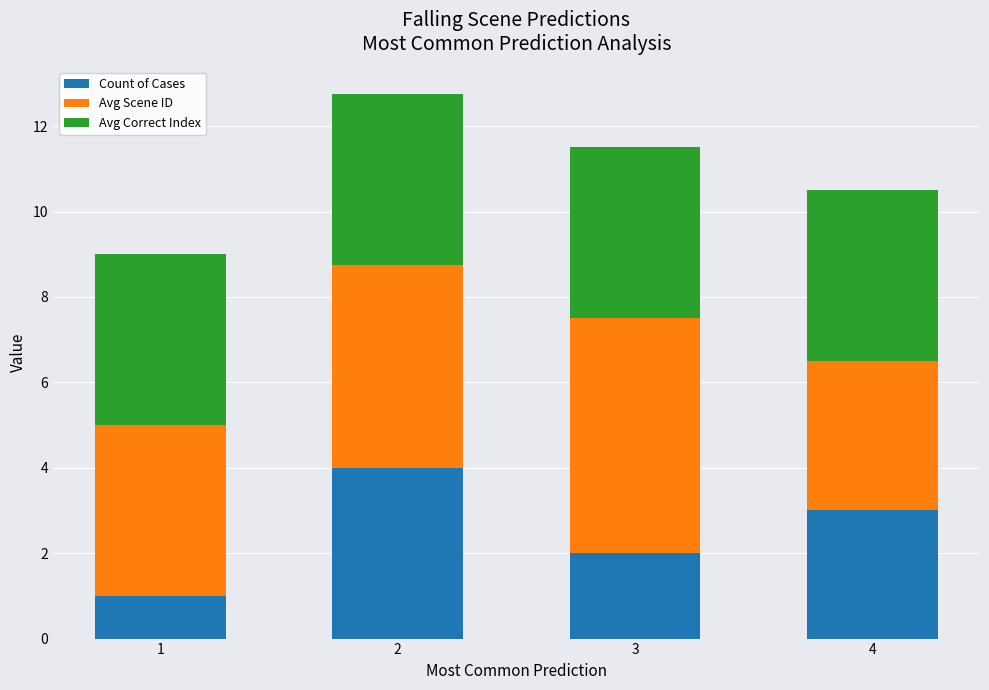

True or false: Count of Cases has a value of 1.5 at 1.

False